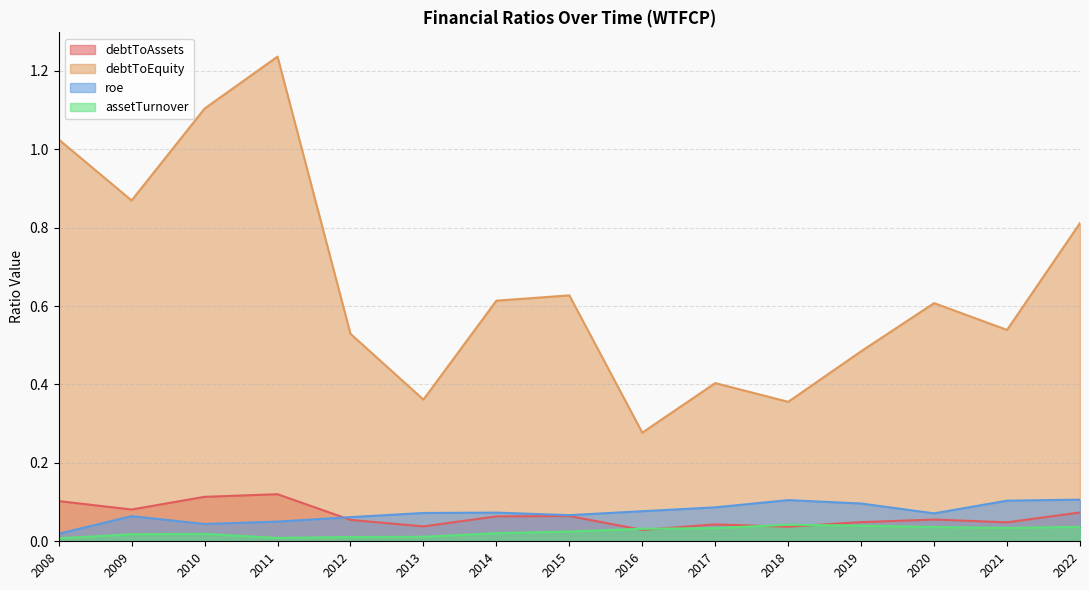

True or false: debtToEquity and assetTurnover cross at least once.

False